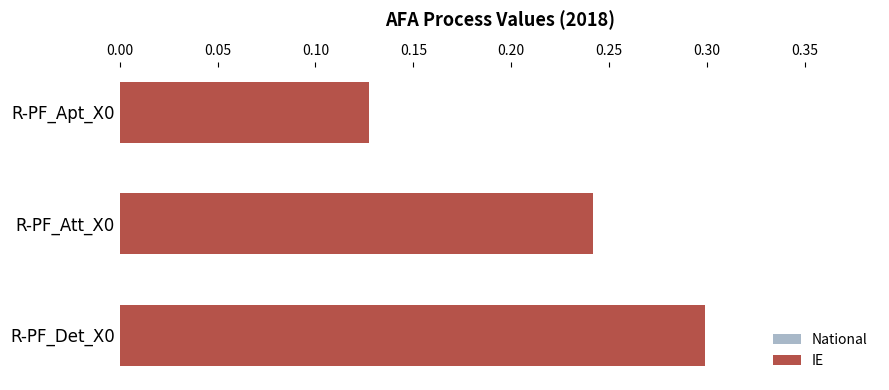

The value of National at R-PF_Att_X0 is 0.3. True or false?

False